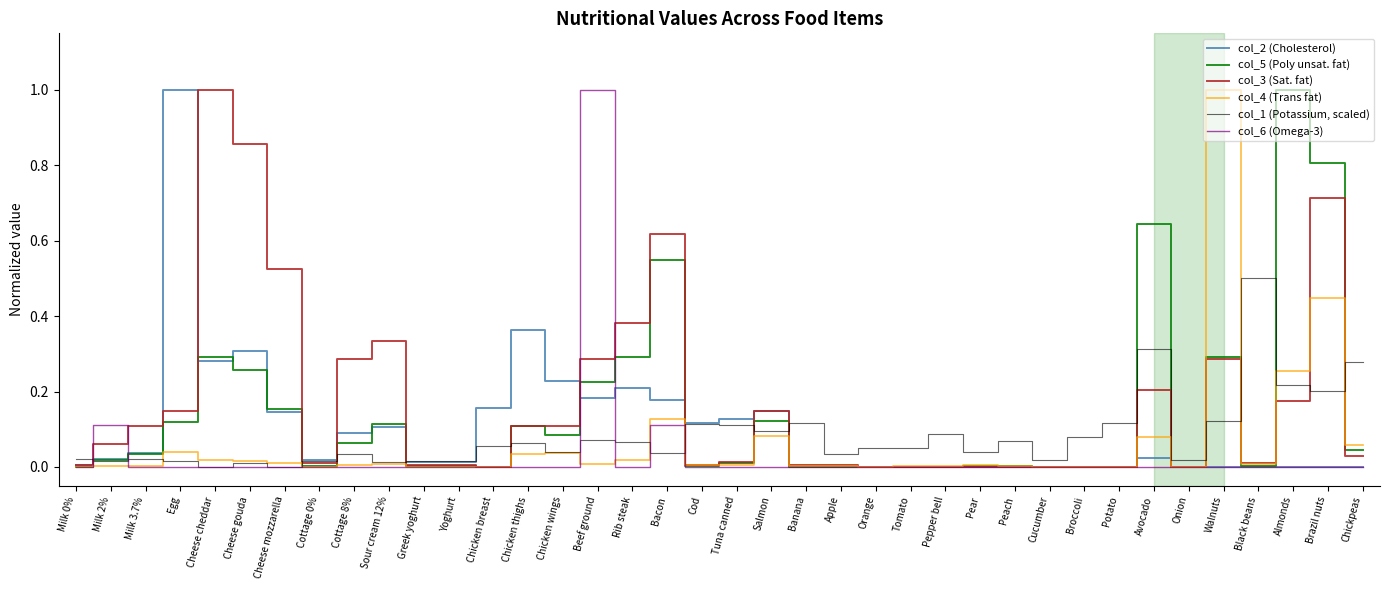

Which series ends up on top after the final intersection of col_1 (Potassium, scaled) and col_3 (Sat. fat)?

col_1 (Potassium, scaled)